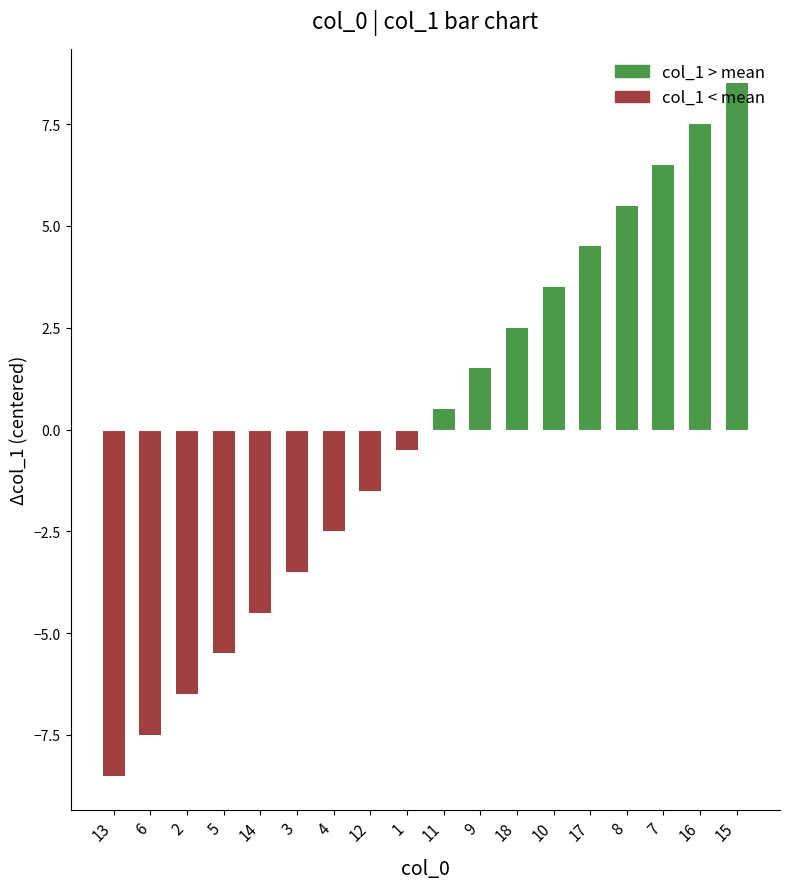

Where does the data first go above 0?

11